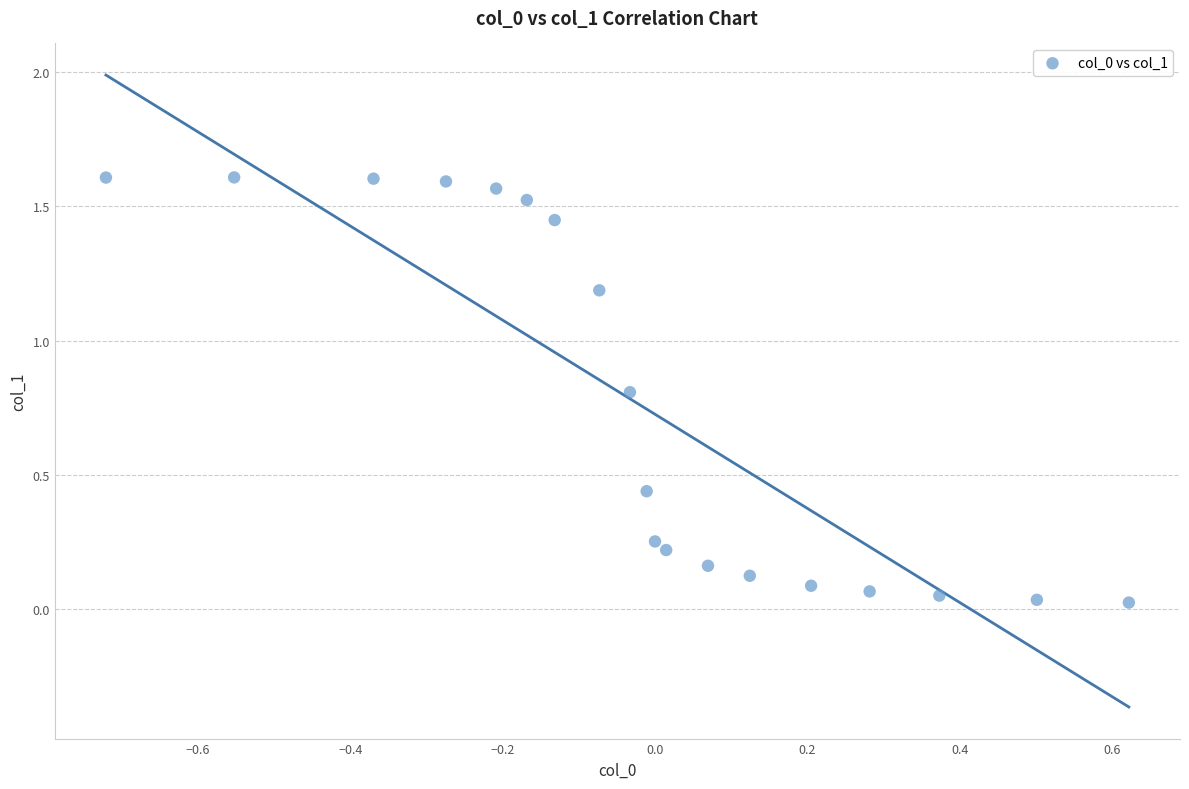

What is the range of X values (max minus min)?

1.3